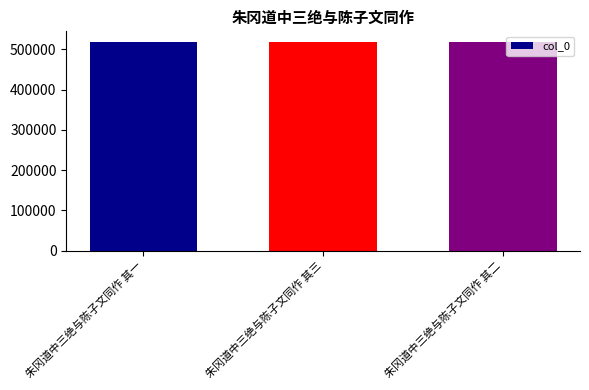

The value at 朱冈道中三绝与陈子文同作 其三 is 518818. True or false?

True